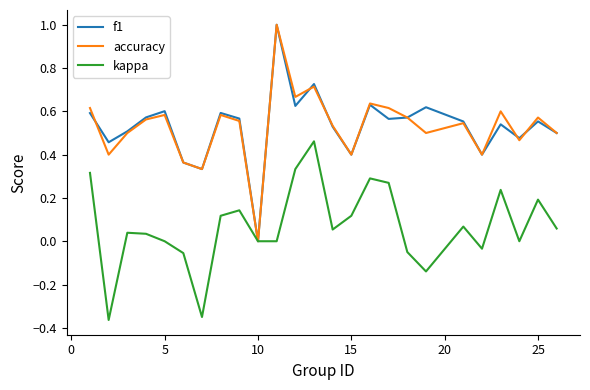

What is the greatest value displayed?

1.0